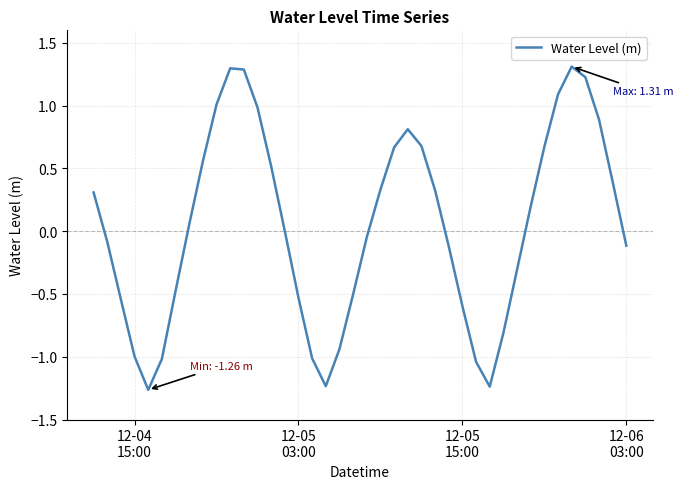

What is the greatest value displayed?

1.3